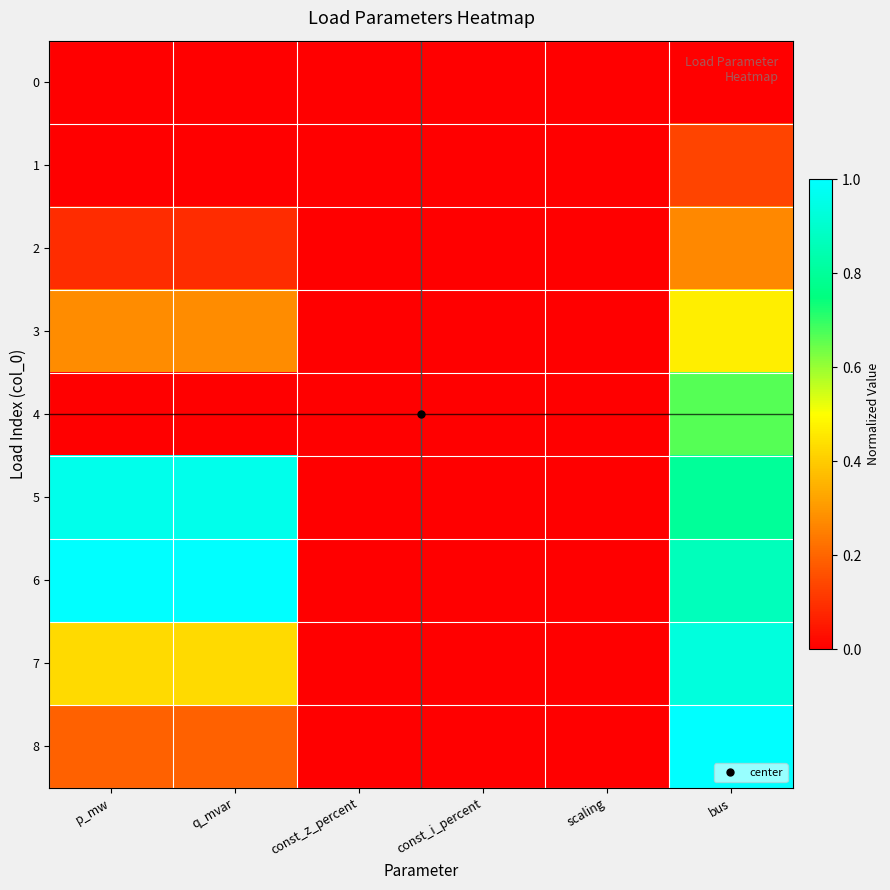

Which series changed the most between q_mvar and const_z_percent?

6